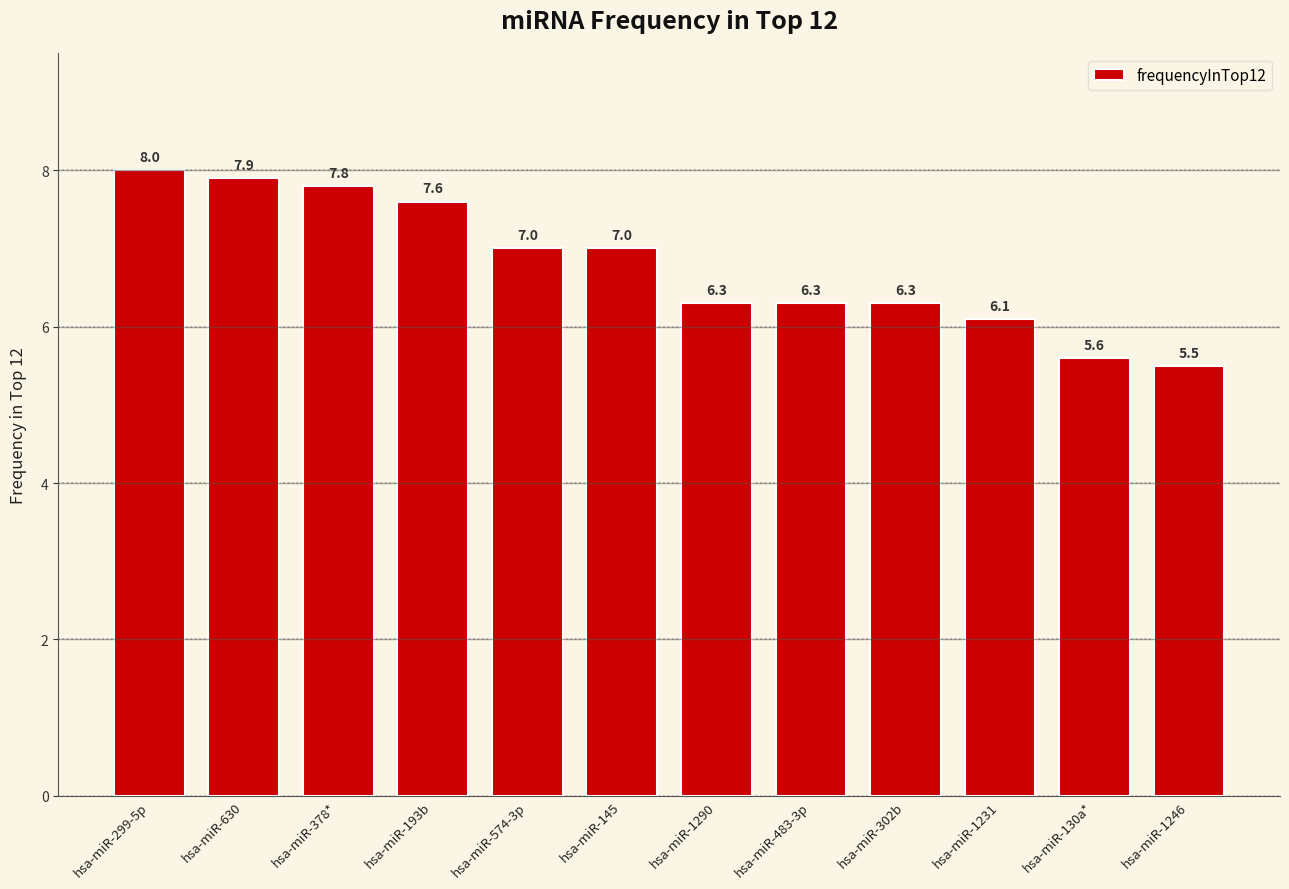

Which label corresponds to the largest value in the chart?

hsa-miR-299-5p